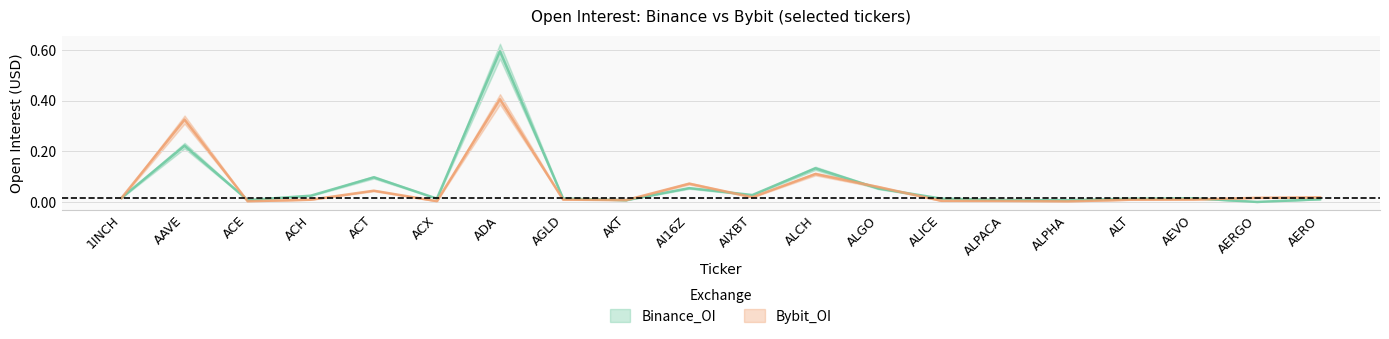

Which has a higher value, ACH or ALPHA?

ACH